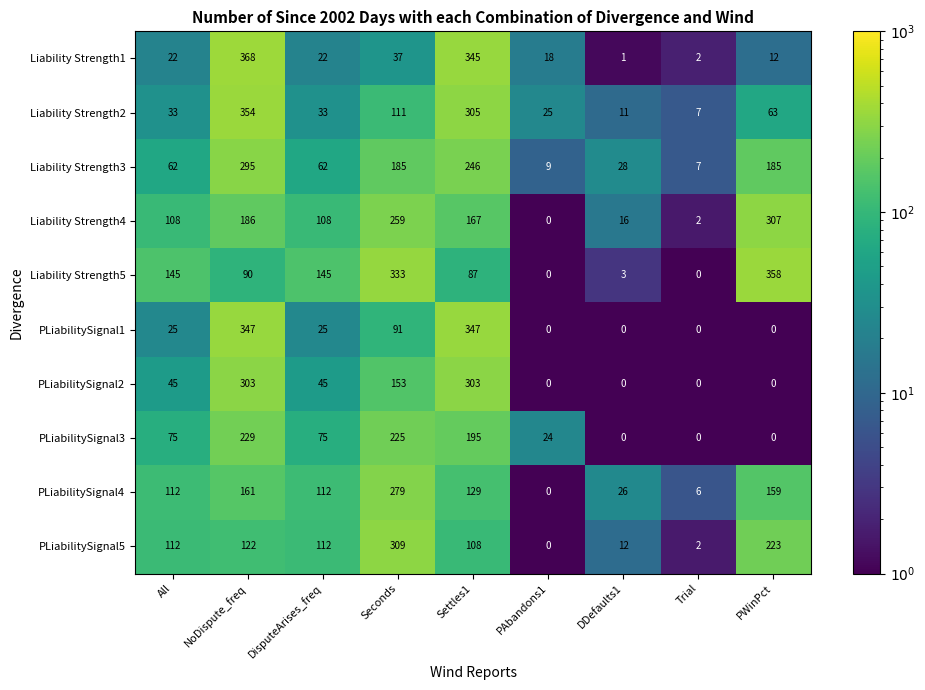

Where does the Liability Strength5 series first go above 90?

All